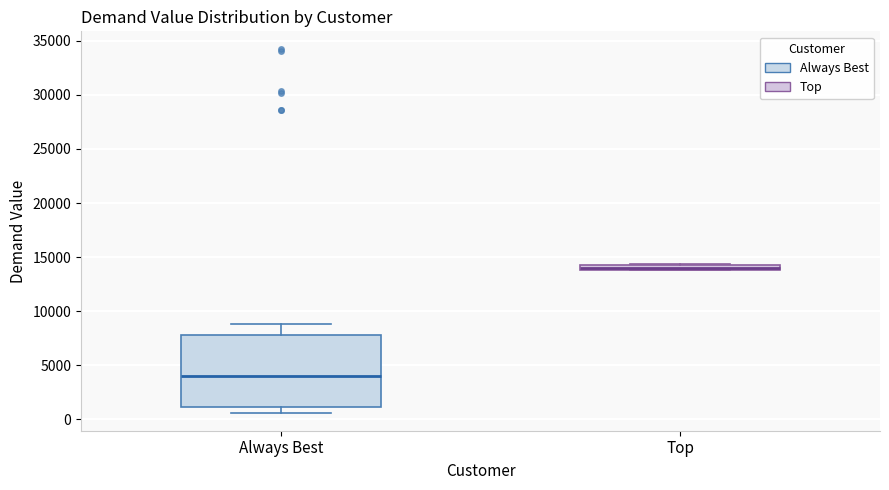

Where is the upper edge of the box for Top on the y-axis? The values are not printed on the chart, so give them approximately, as read against the axis.

14500